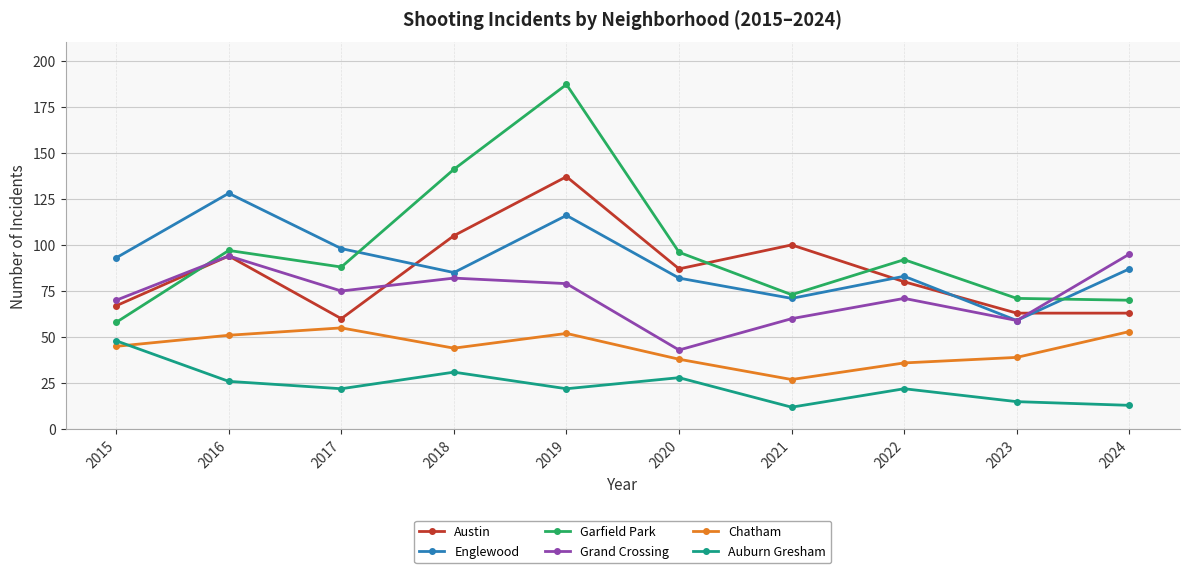

How many categories are shown in the chart?

10